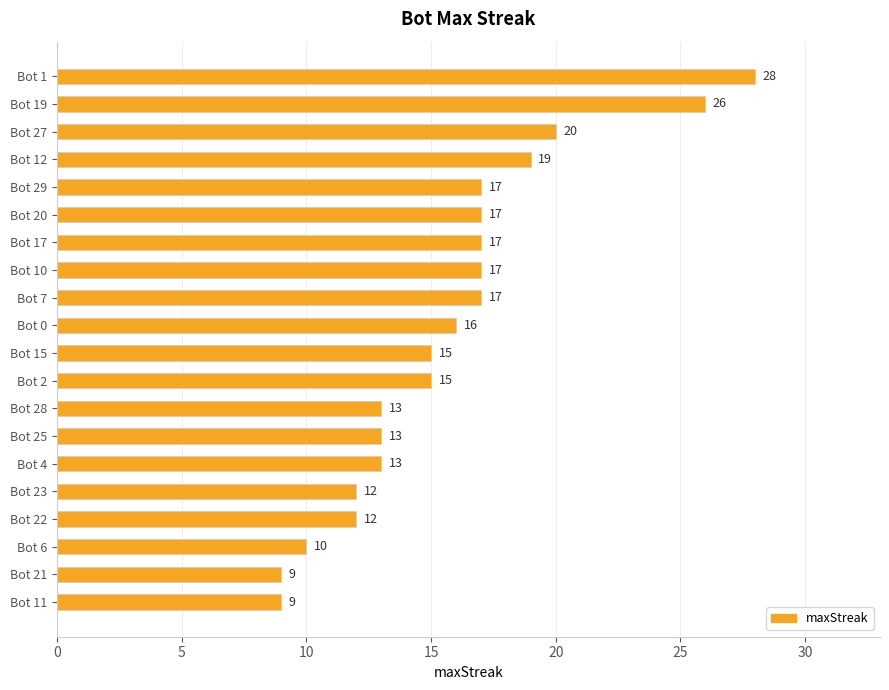

Between Bot 20 and Bot 15, which is larger?

Bot 20